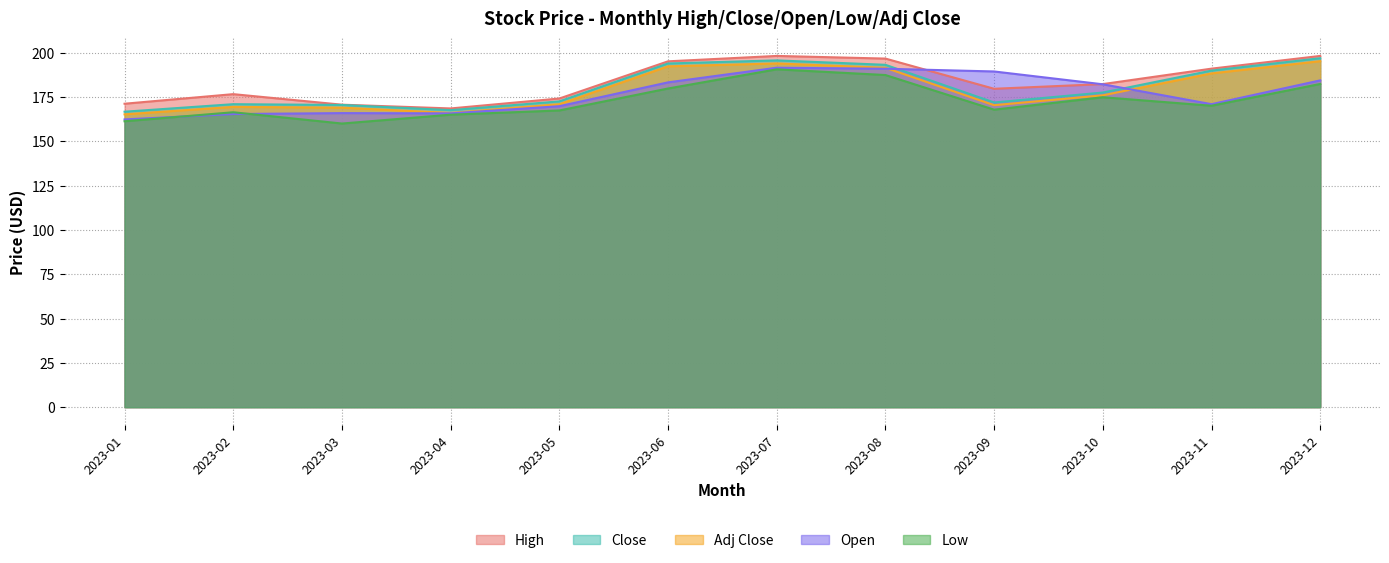

True or false: Low and Adj Close cross at least once.

False